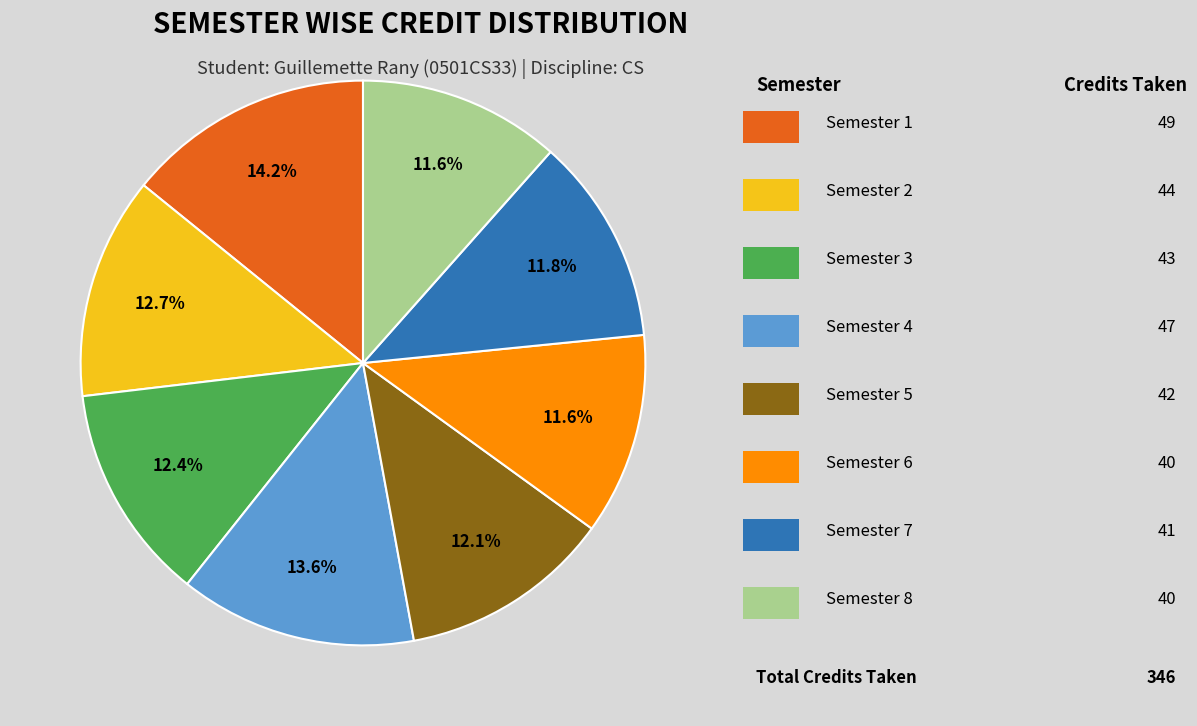

Does any single category account for the majority?

No